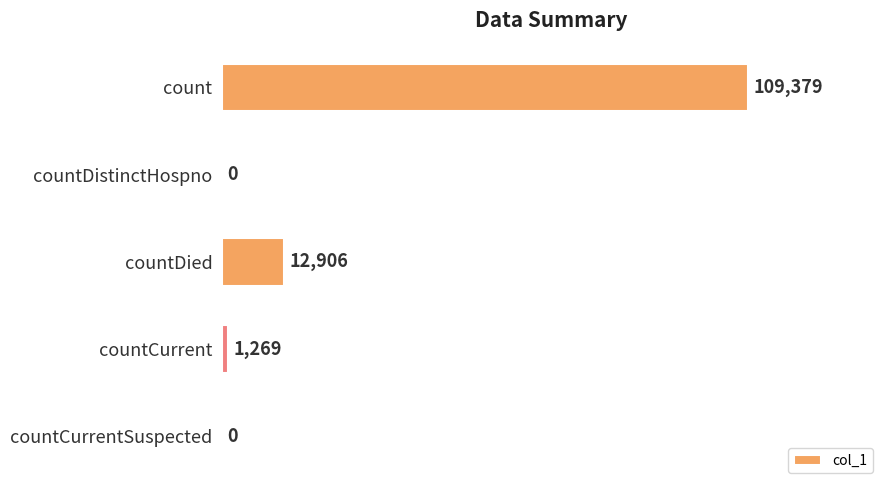

Is it true that the value at countDistinctHospno is 41257?

False